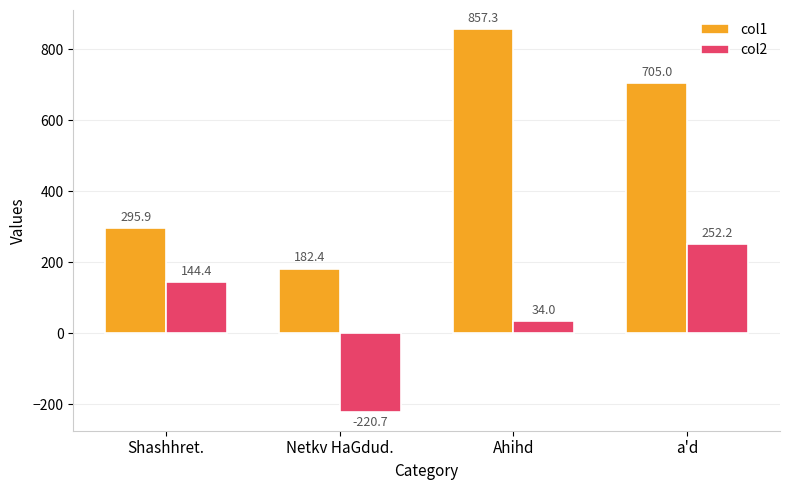

Which category has the highest value in the col2 series?

a'd